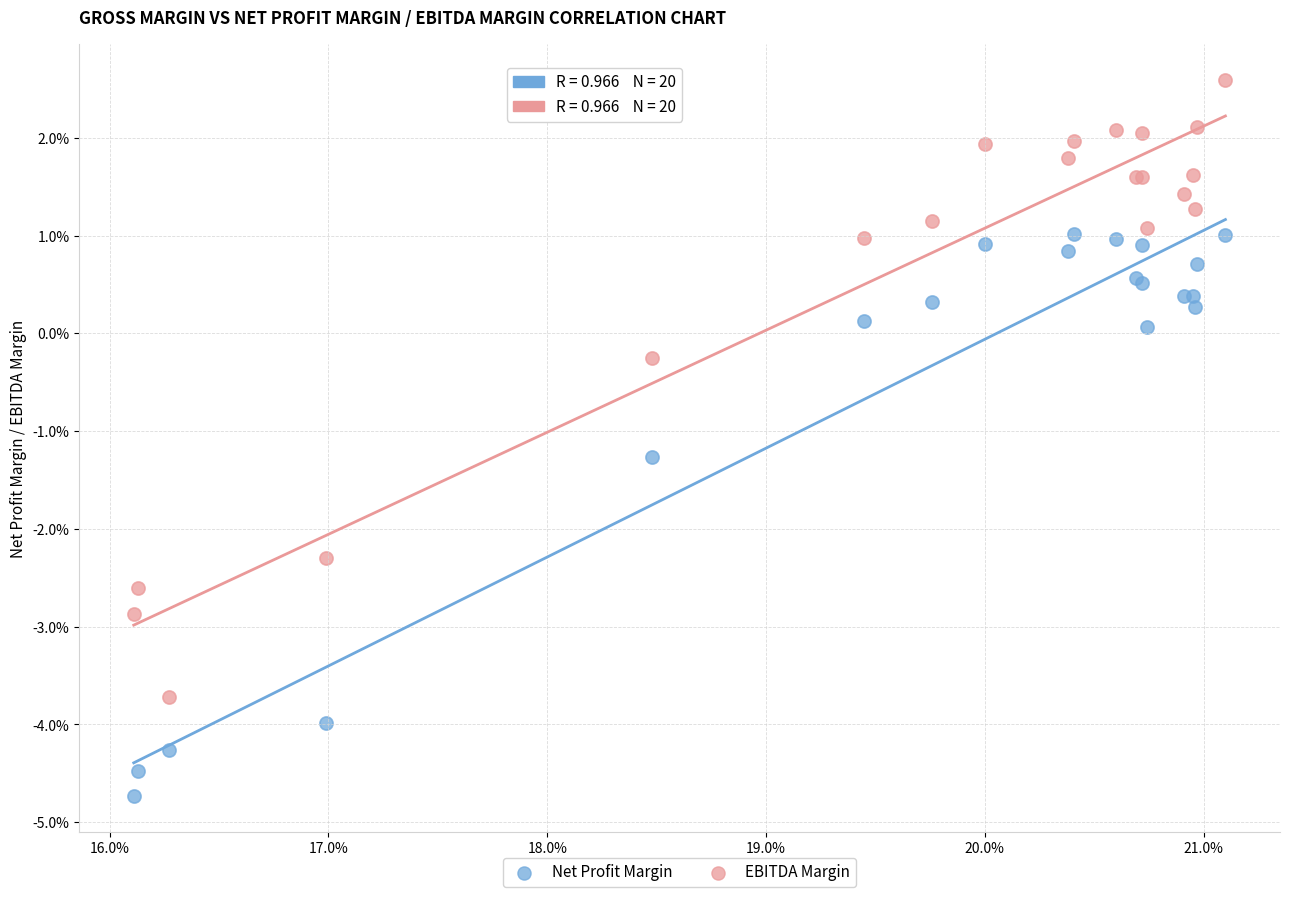

What are all the series names shown in the legend?

Net Profit Margin, EBITDA Margin